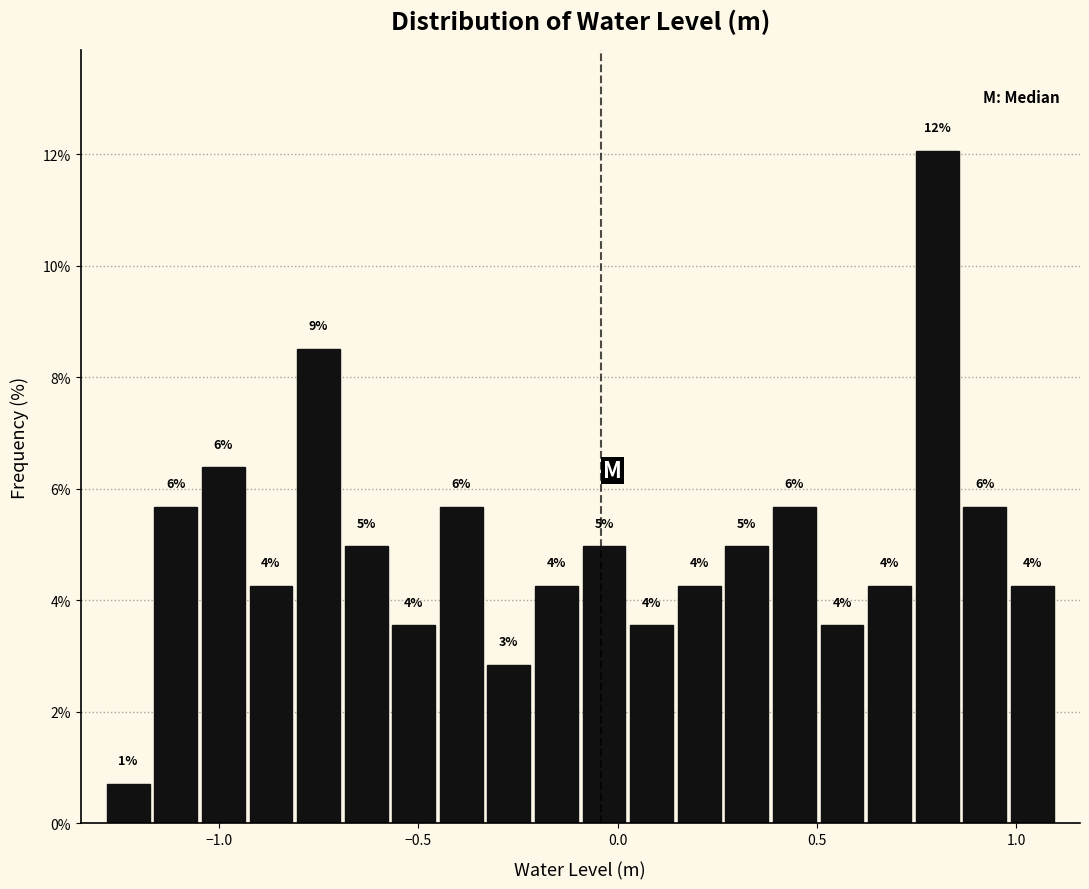

Around what value on the x-axis is the tallest bar? Give the approximate position of its centre, as read against the axis.

0.80